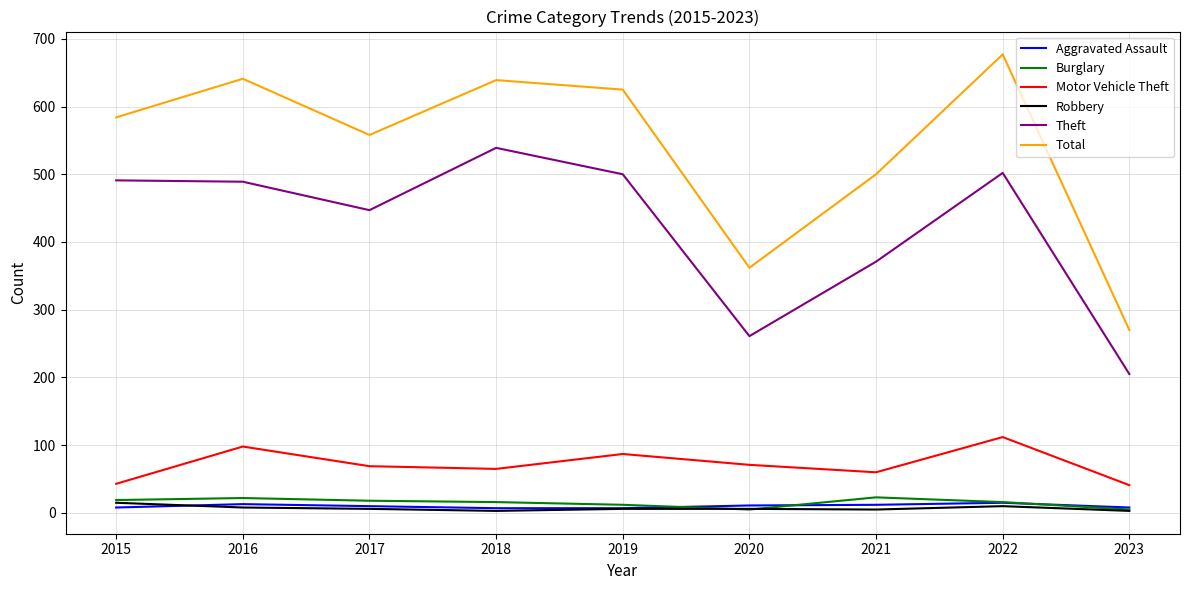

At which label does Theft reach its minimum?

2023